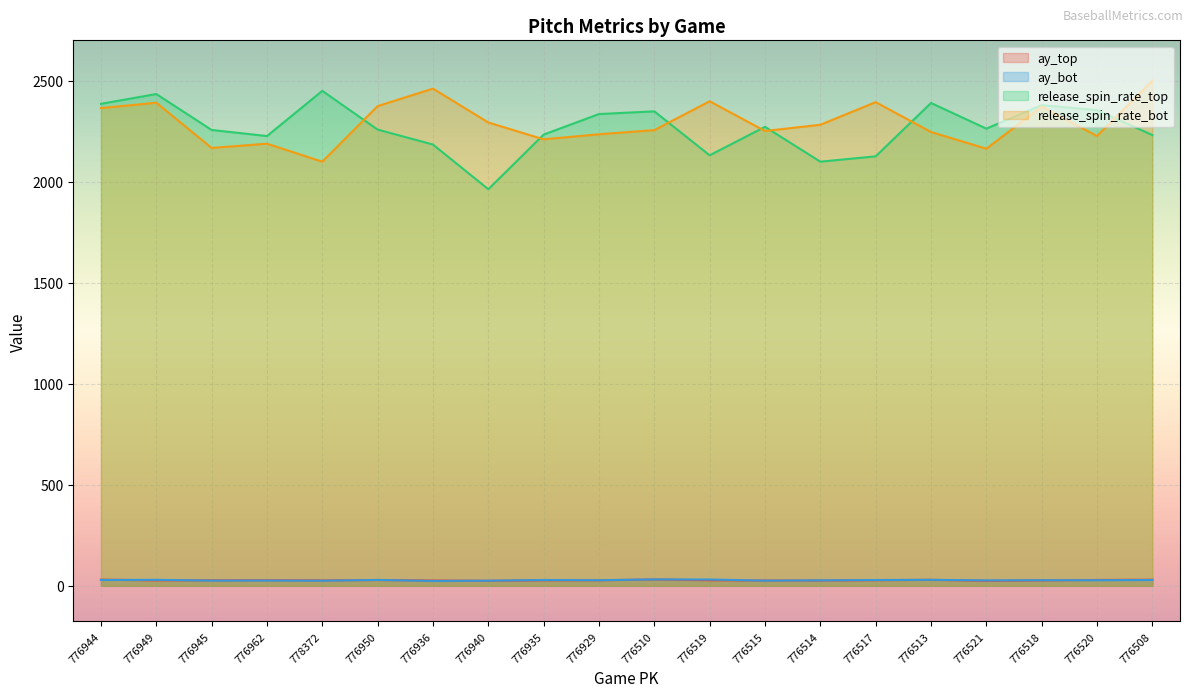

What is the value of the release_spin_rate_top point at the 20th from the left?

2232.3